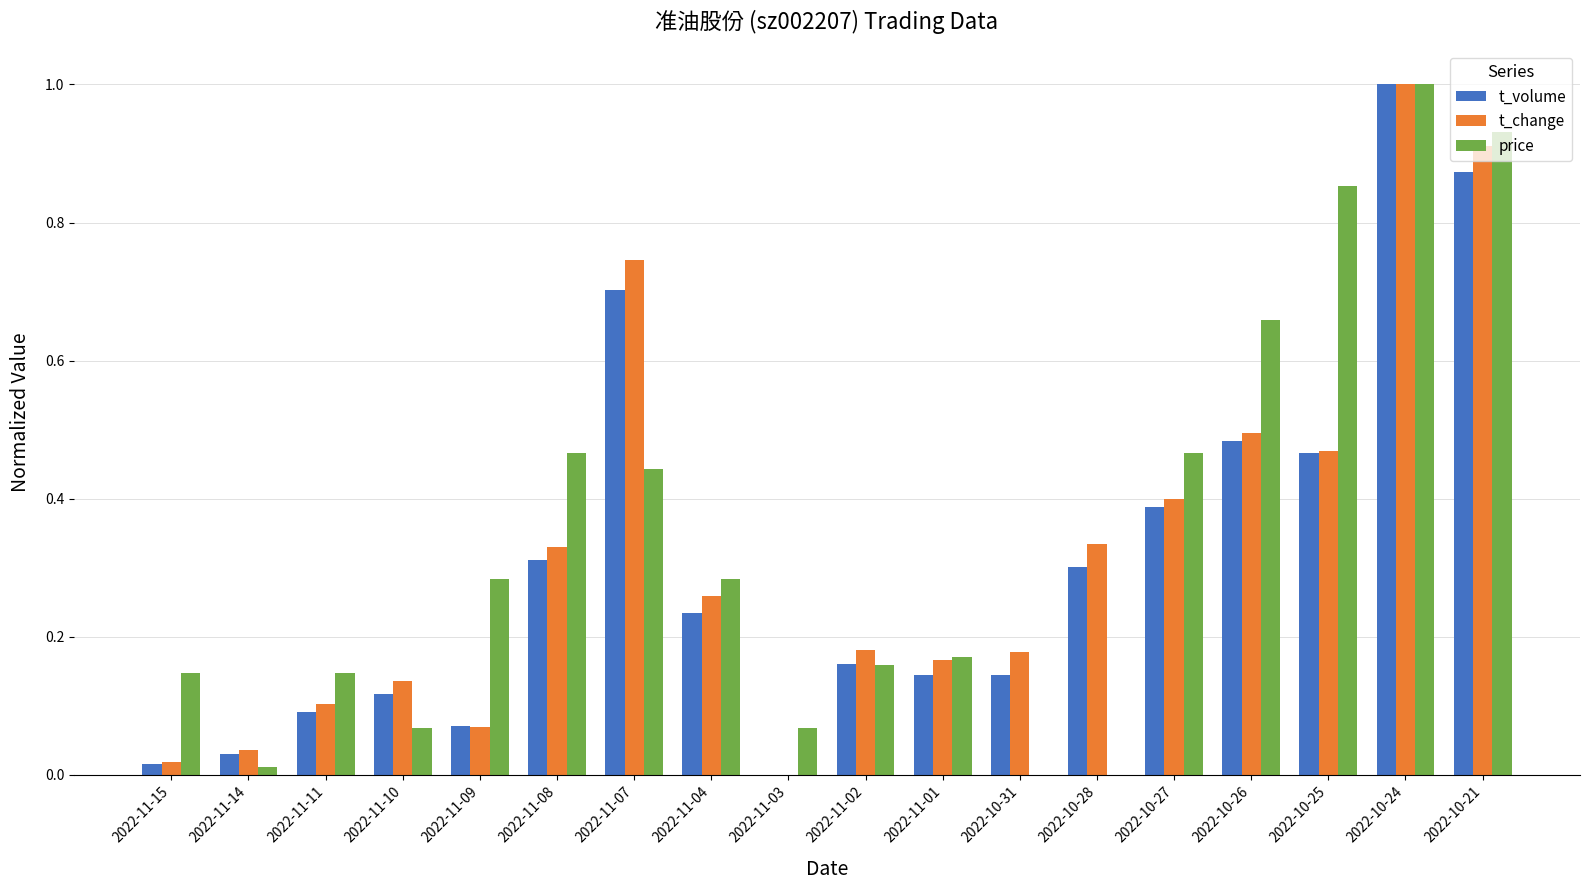

True or false: t_change has a value of 0.3 at 2022-10-28.

True